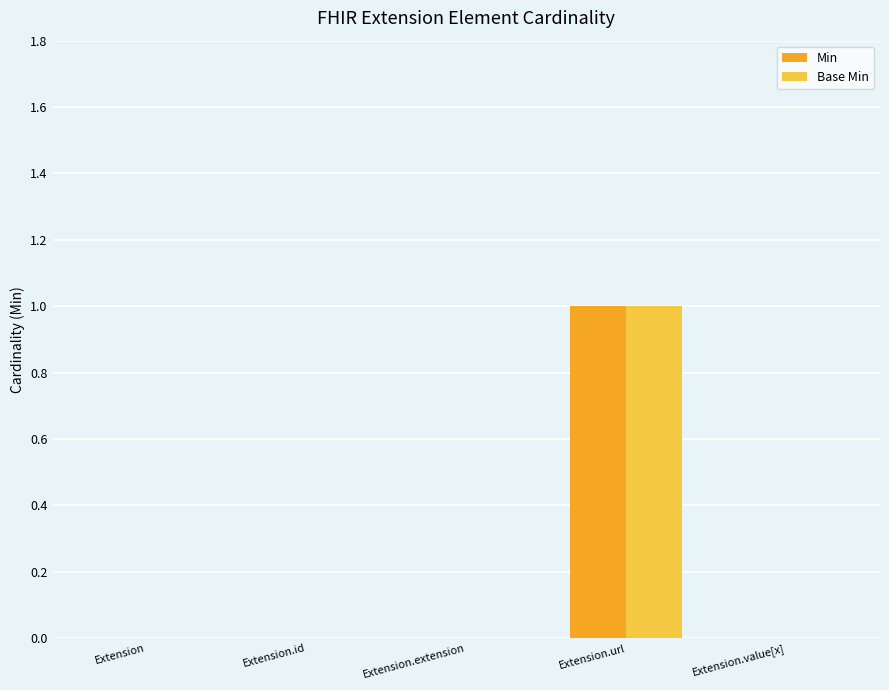

At which category does the chart reach its peak across all series?

Extension.url